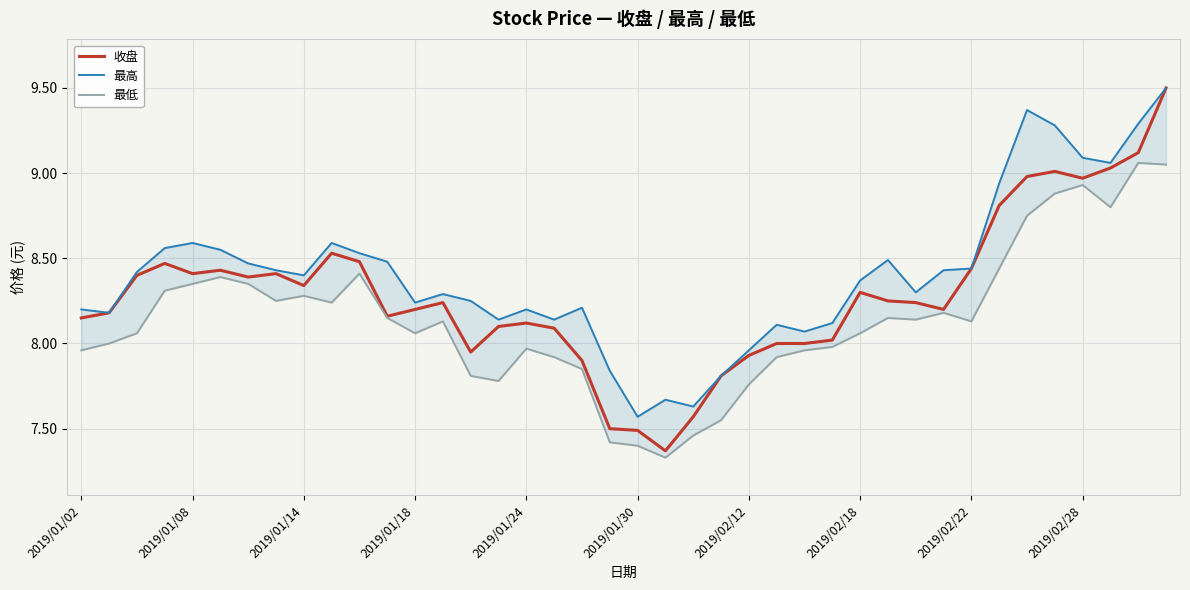

What is the difference between the highest and lowest values at 34?

0.6